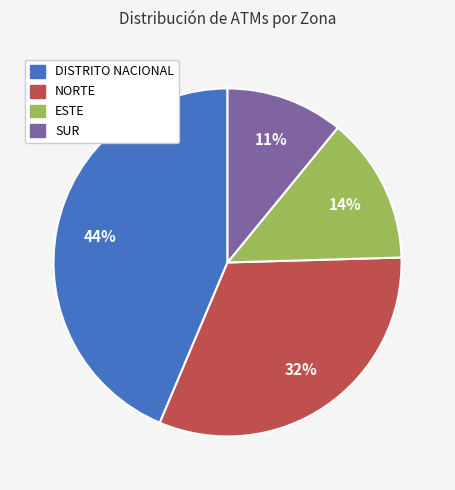

Which category has the smallest portion of the pie?

SUR